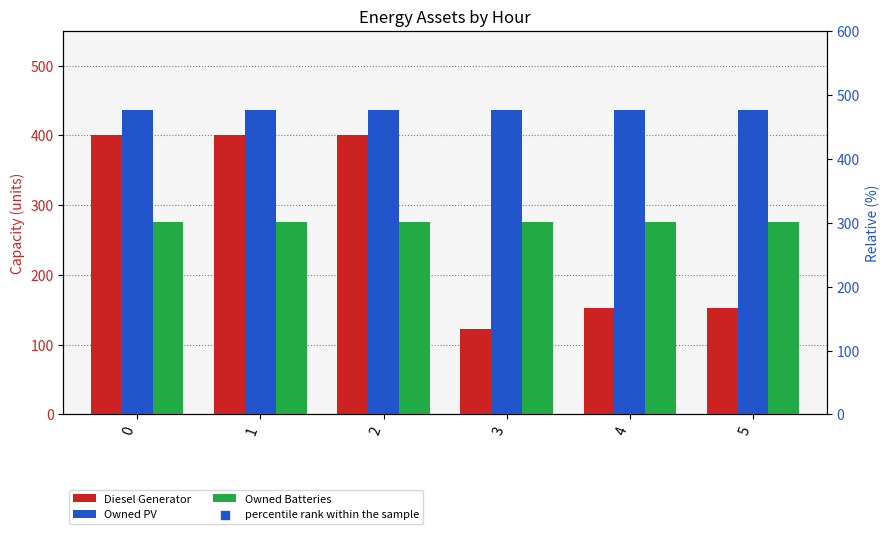

What are all the series names shown in the legend?

Diesel Generator, Owned PV, Owned Batteries, percentile rank within the sample